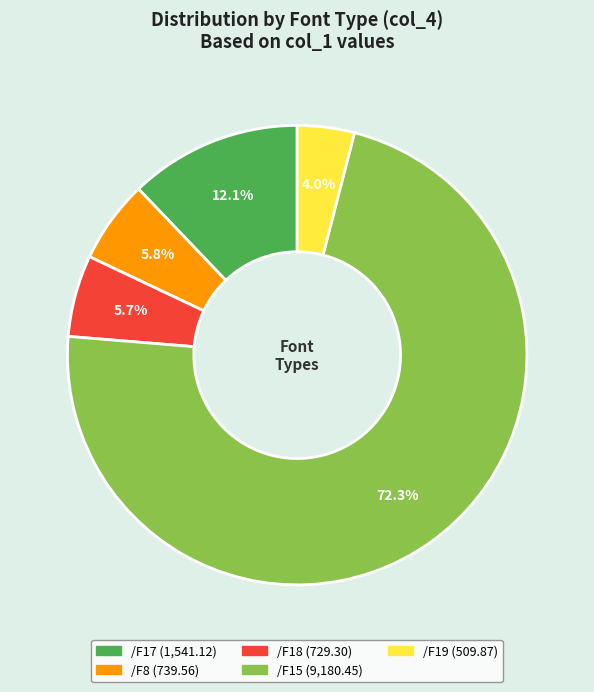

Combined, do /F17 and /F8 account for over 50%?

No